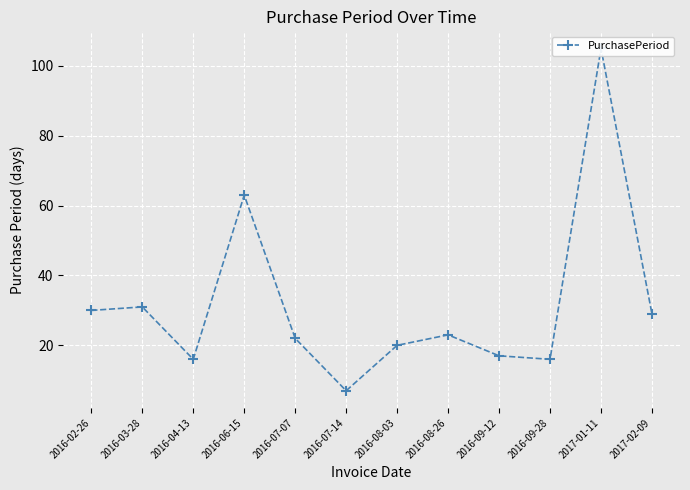

Reading left to right, extract all data points from this chart.

30	31	16	63	22	7	20	23	17	16	105	29